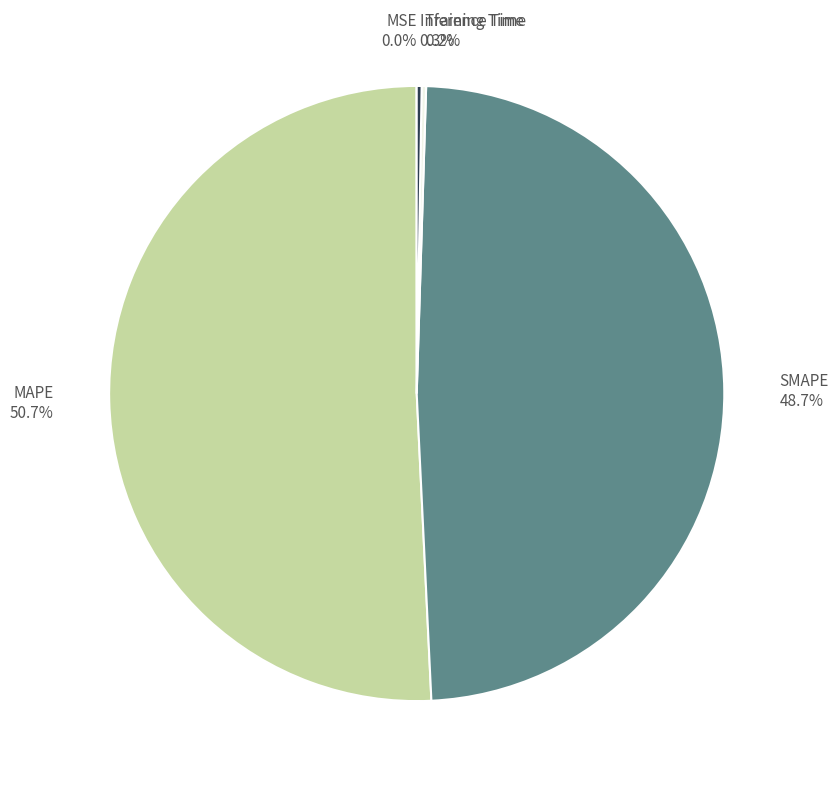

Between MAPE and SMAPE, which is larger?

MAPE